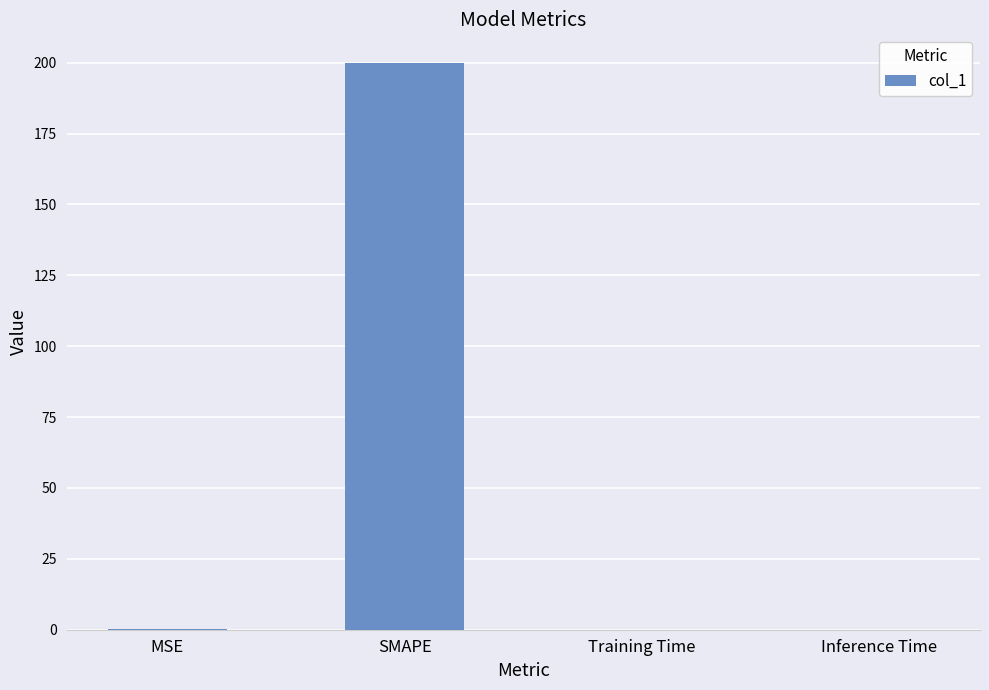

What is the sum of all values?

200.2